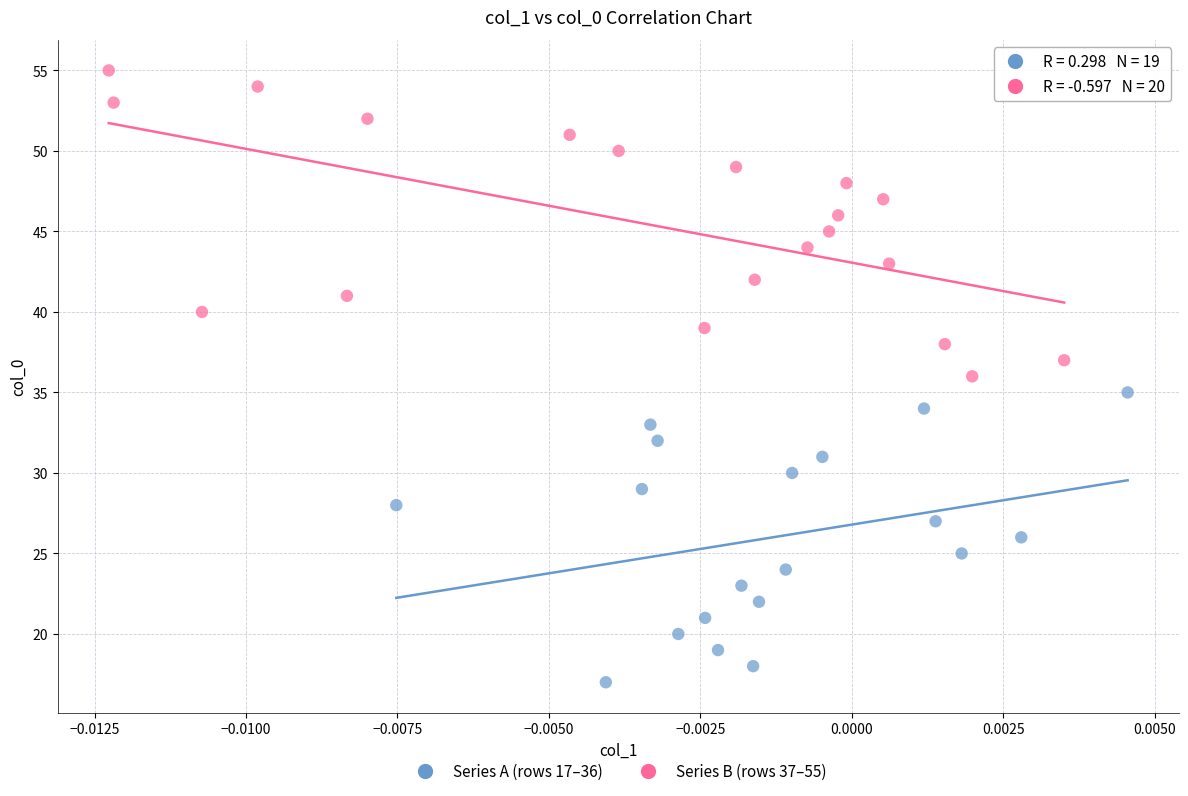

Which series contains the highest Y value?

Series B (rows 37–55)